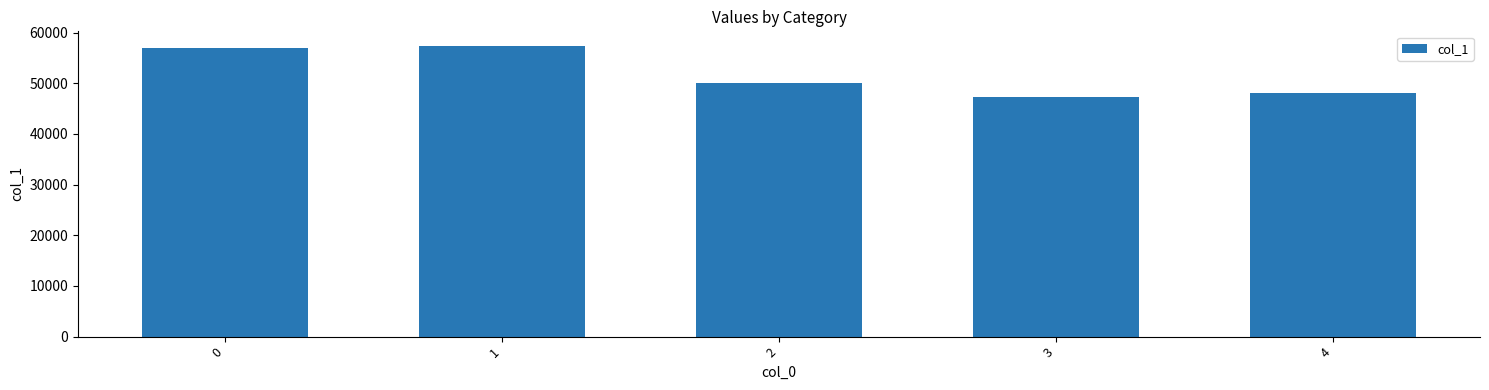

Reading right to left, transcribe all the data shown in this chart.

48128	47276	49980	57395	56933